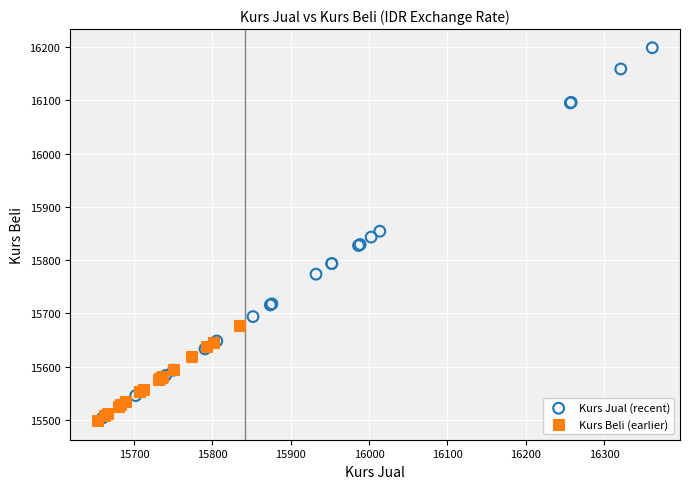

Which series has the widest spread of Y values?

Kurs Jual (recent)